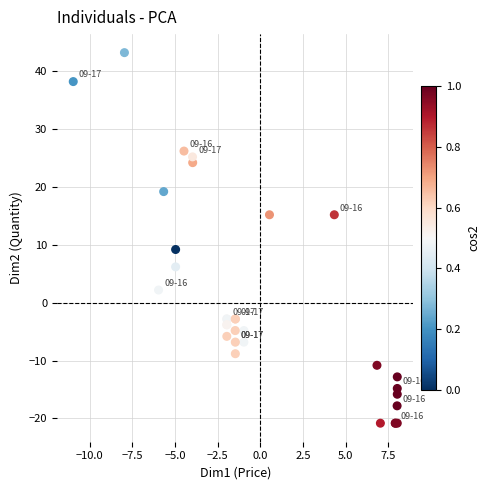

What Y value in the scatter plot is closest to 11?

9.2